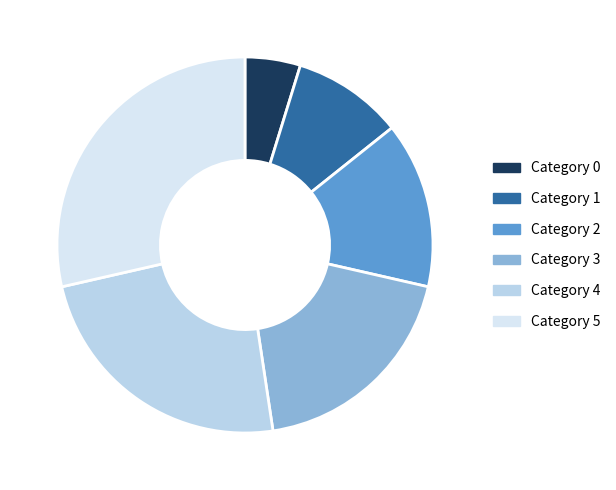

Is there a majority slice in this chart?

No